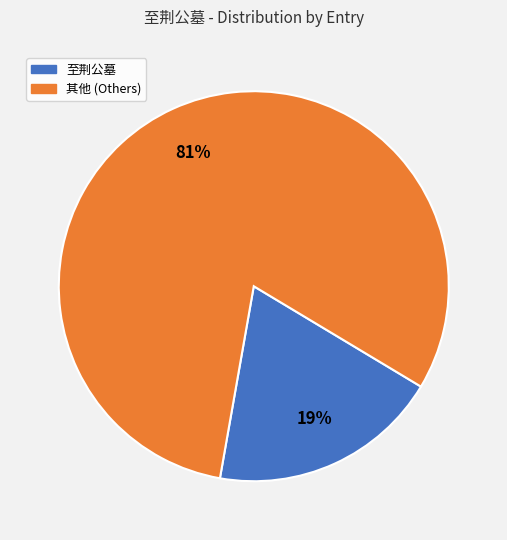

To the nearest percent, what is the difference between the largest and smallest slice percentages?

62%